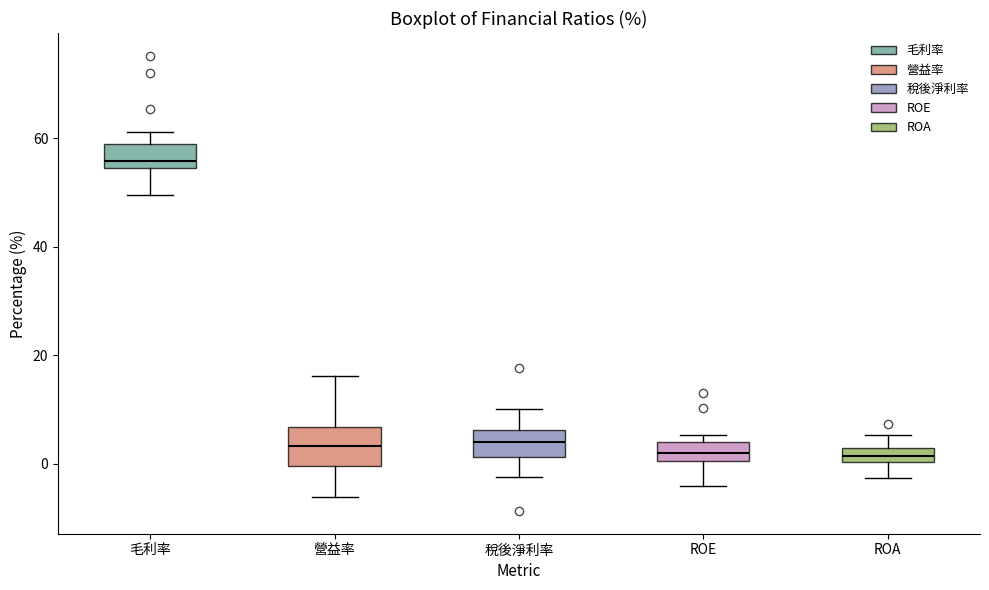

Which box has the highest median line?

毛利率